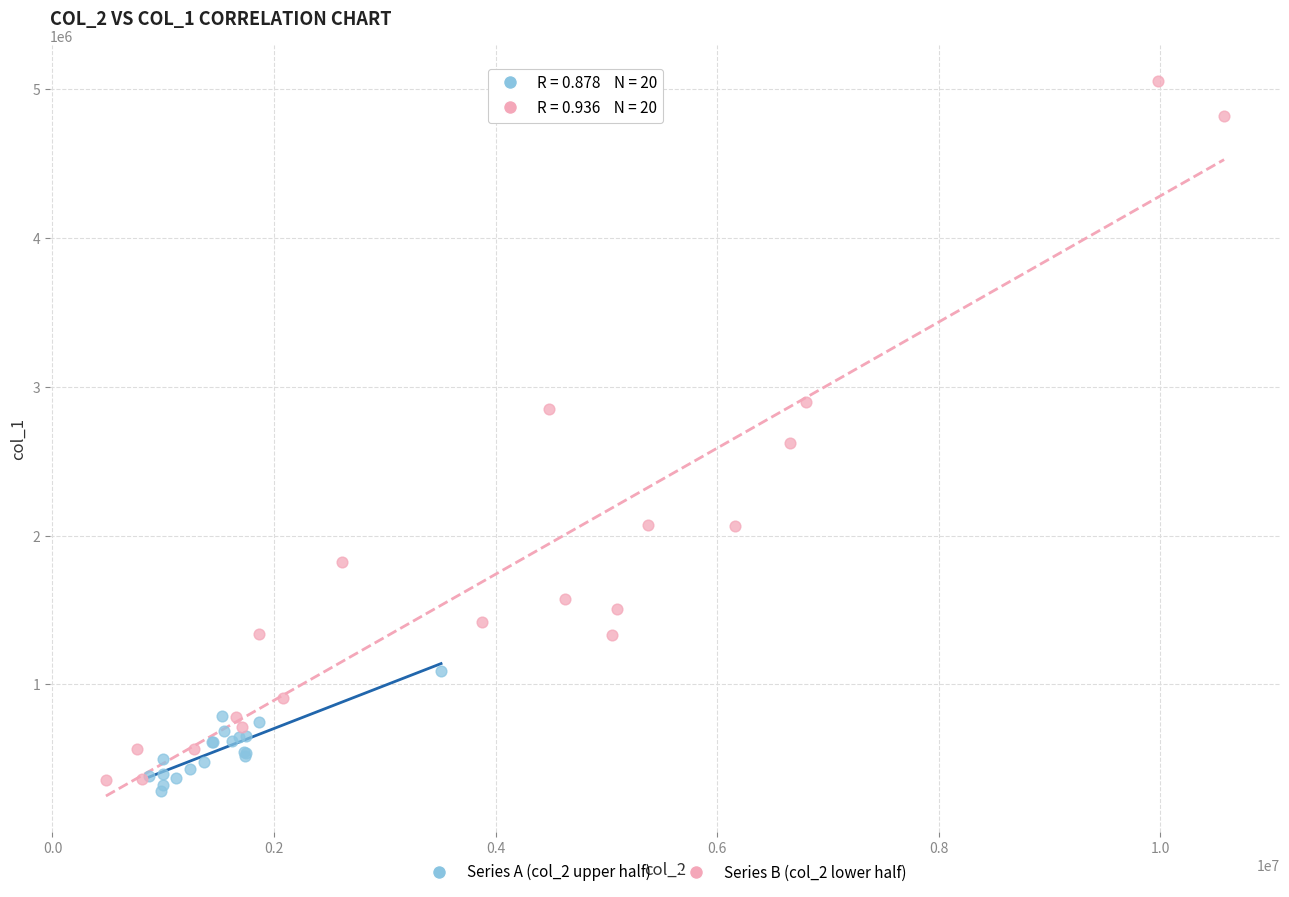

Which series has the largest Y range (max minus min)?

Series B (col_2 lower half)